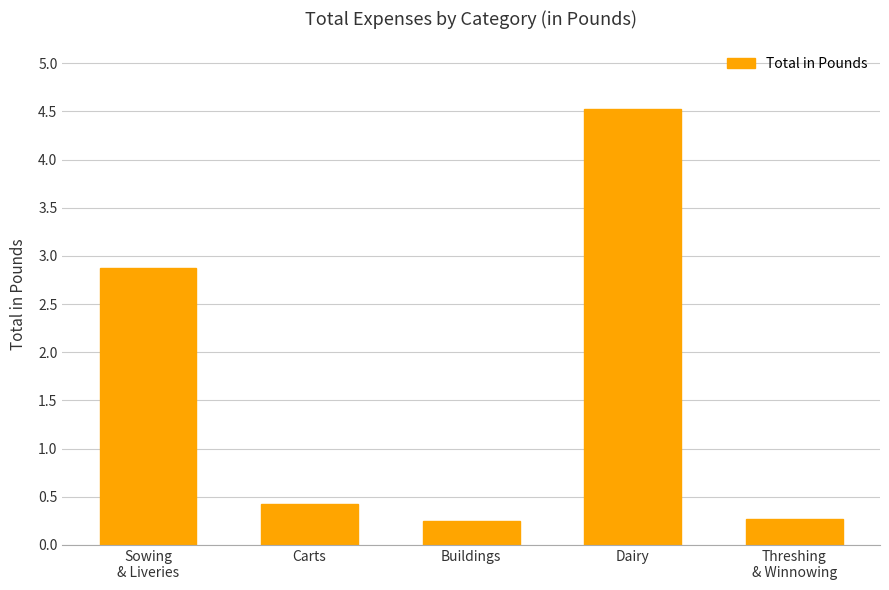

What is the sum of all values?

8.3